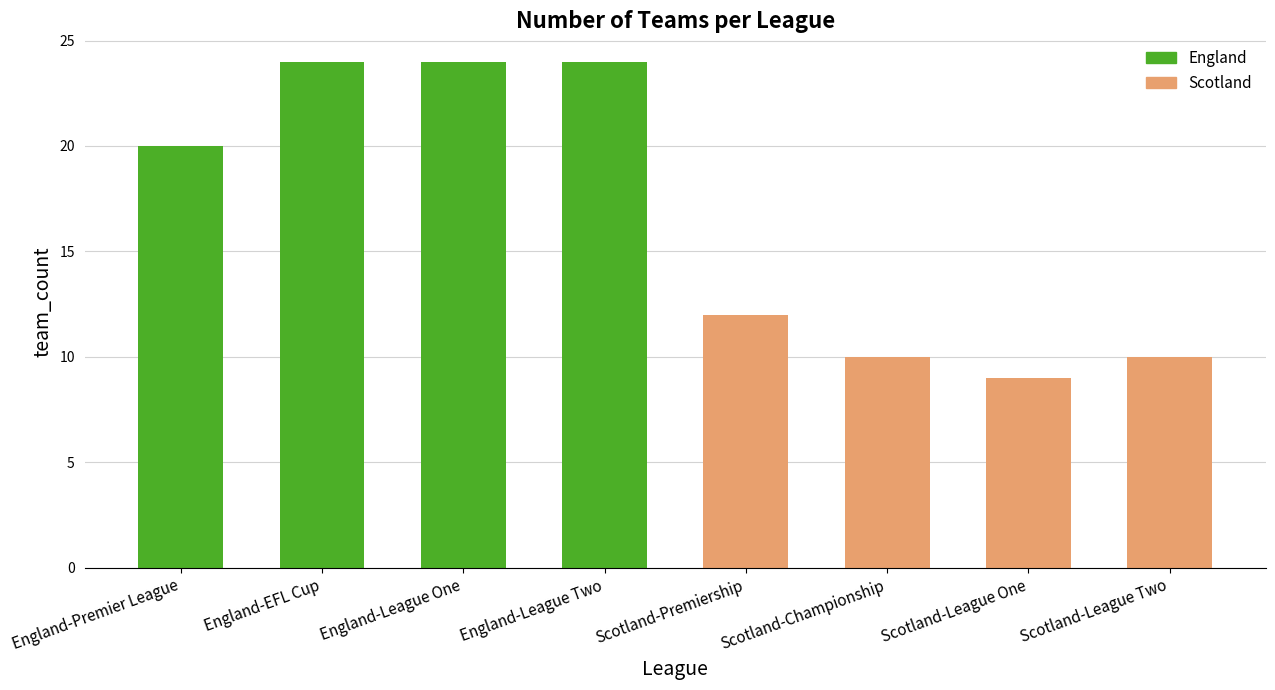

What value does the data have at Scotland-League One?

9